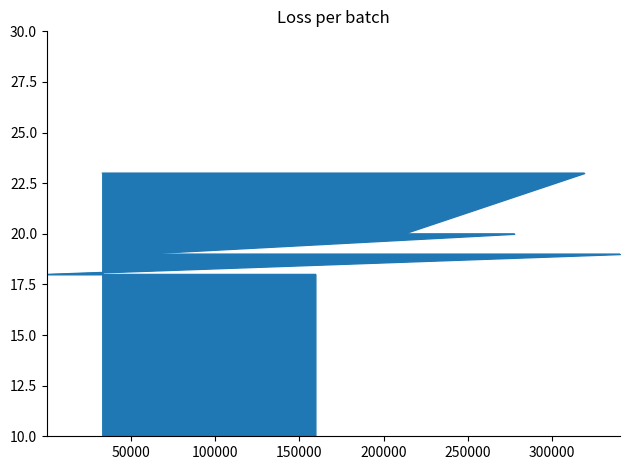

Approximately how many times larger is the value at 234436 compared to 340173?

1.0